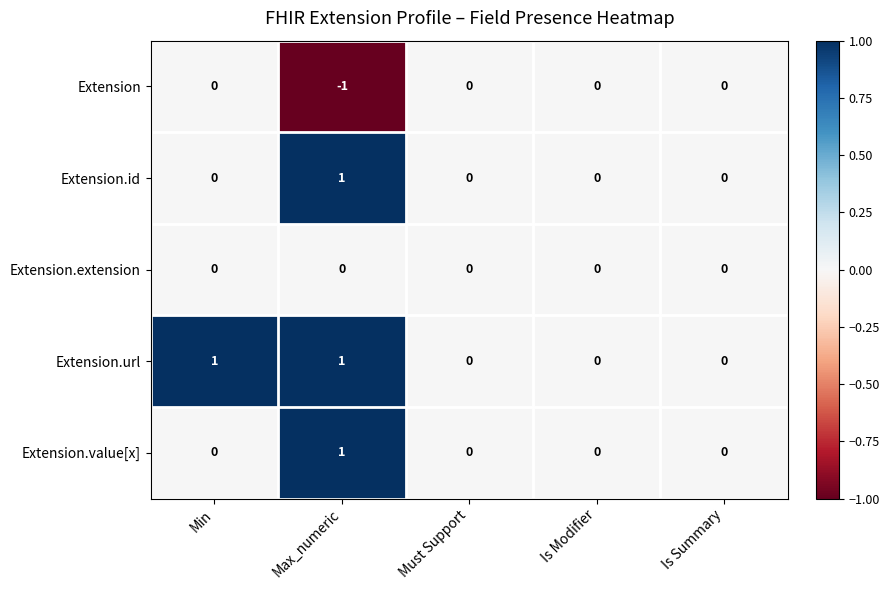

How many series are shown in this chart?

5